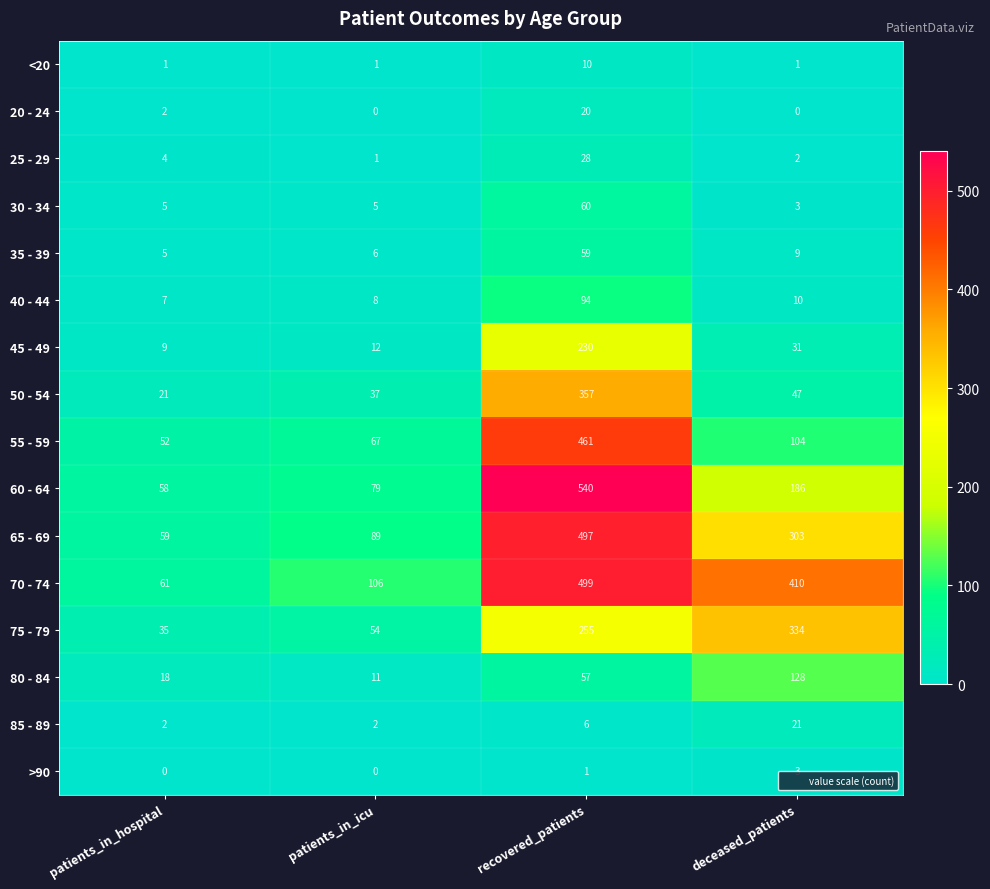

List the series in order of their peak value, lowest first.

>90, <20, 20 - 24, 85 - 89, 25 - 29, 35 - 39, 30 - 34, 40 - 44, 80 - 84, 45 - 49, 75 - 79, 50 - 54, 55 - 59, 65 - 69, 70 - 74, 60 - 64